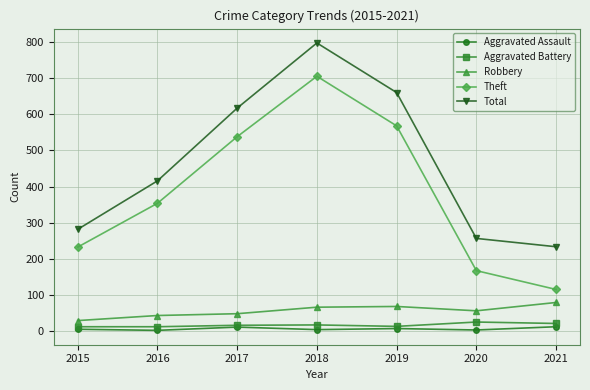

Count the Aggravated Assault values in the range 4 to 12.

5